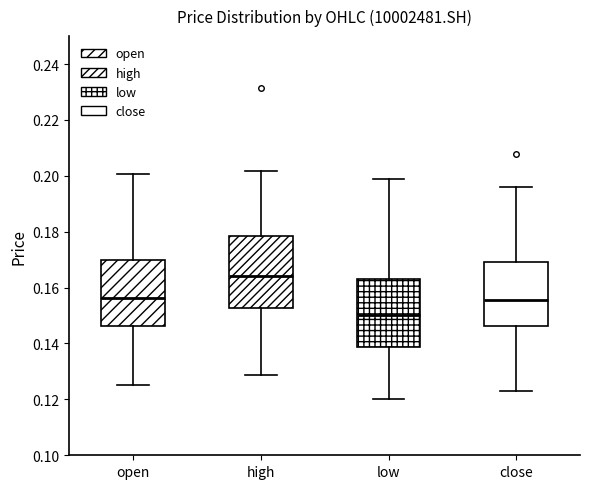

Where does the upper whisker of the box for open end on the y-axis? The values are not printed on the chart, so give them approximately, as read against the axis.

0.200